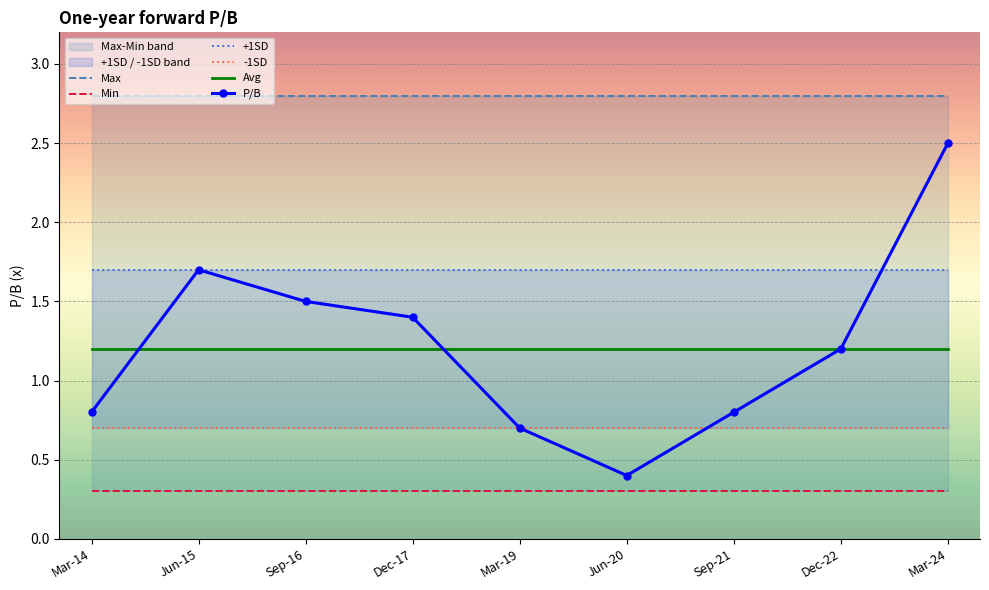

Rank the series by their maximum value, from highest to lowest.

Max, P/B, +1SD, Avg, -1SD, Min